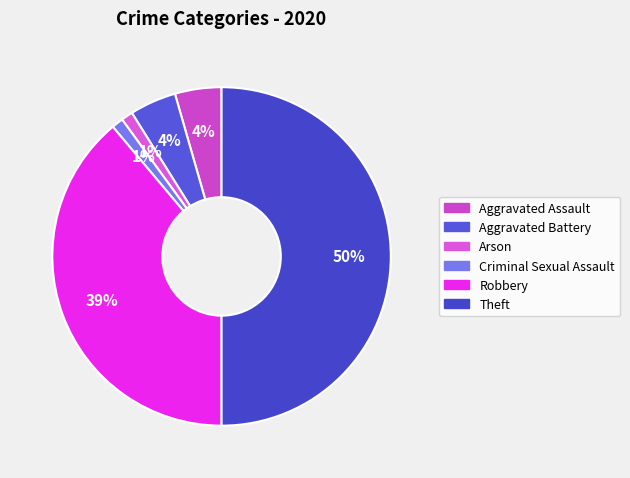

How many slices are in this pie chart?

6